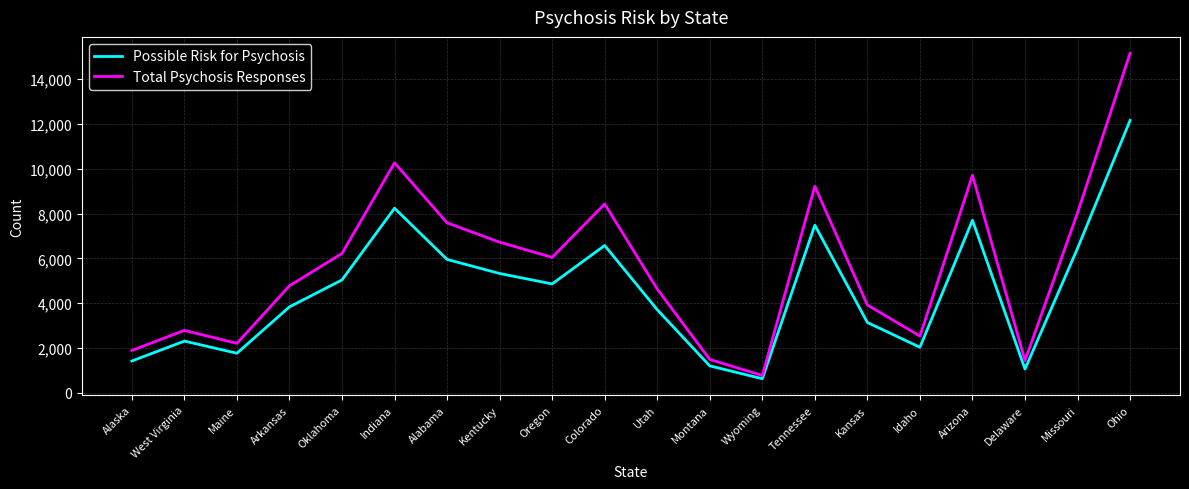

What is the sum of the Total Psychosis Responses values at Kansas and Utah?

8544